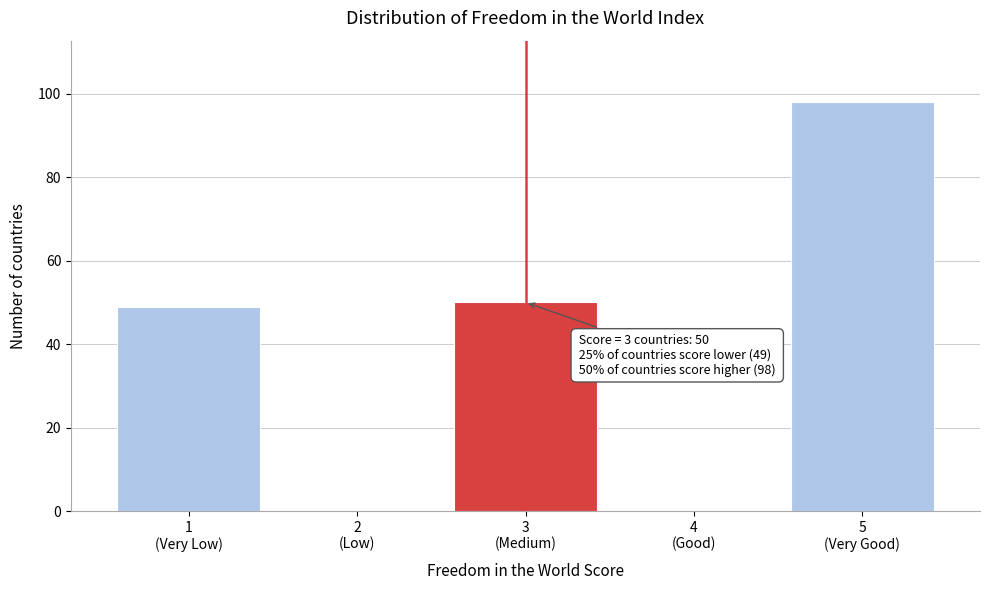

What is the maximum value shown in the chart?

98